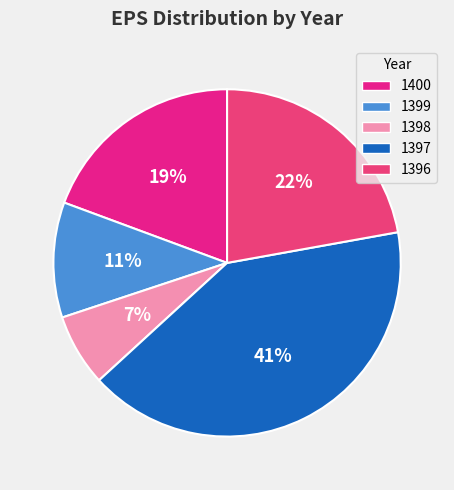

Is it true that 1399 is 11% of the pie?

True